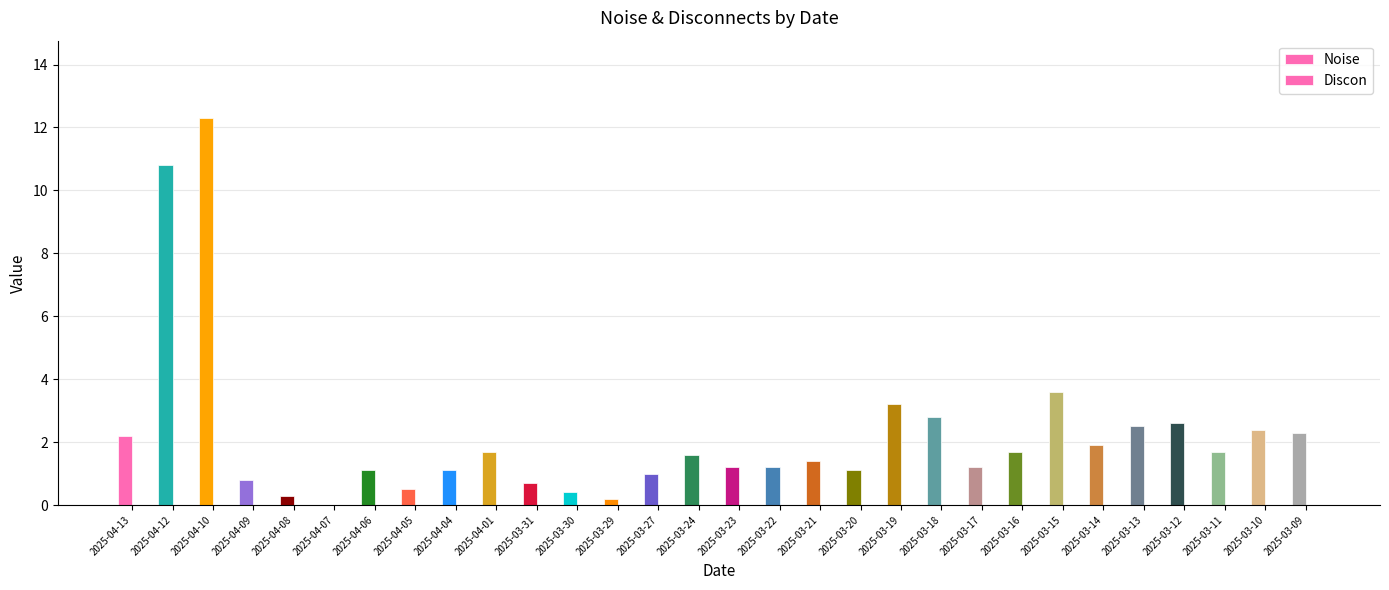

Which label corresponds to the largest value in the chart?

2025-04-10